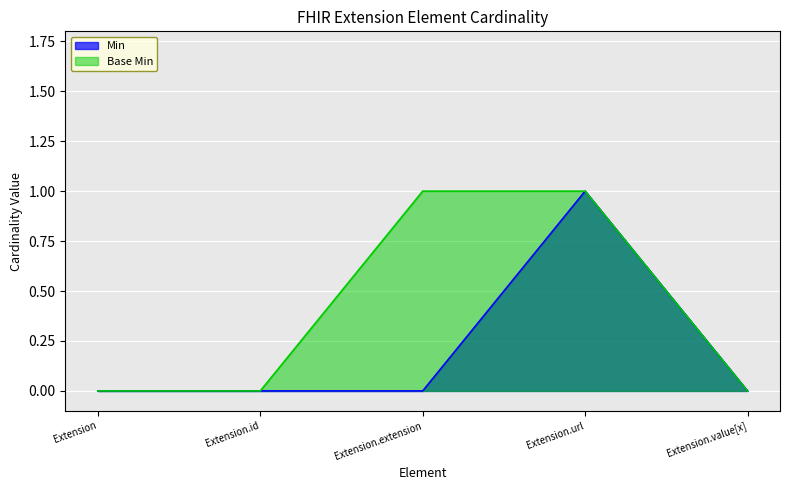

What is the label of the 4th point from the right?

Extension.id